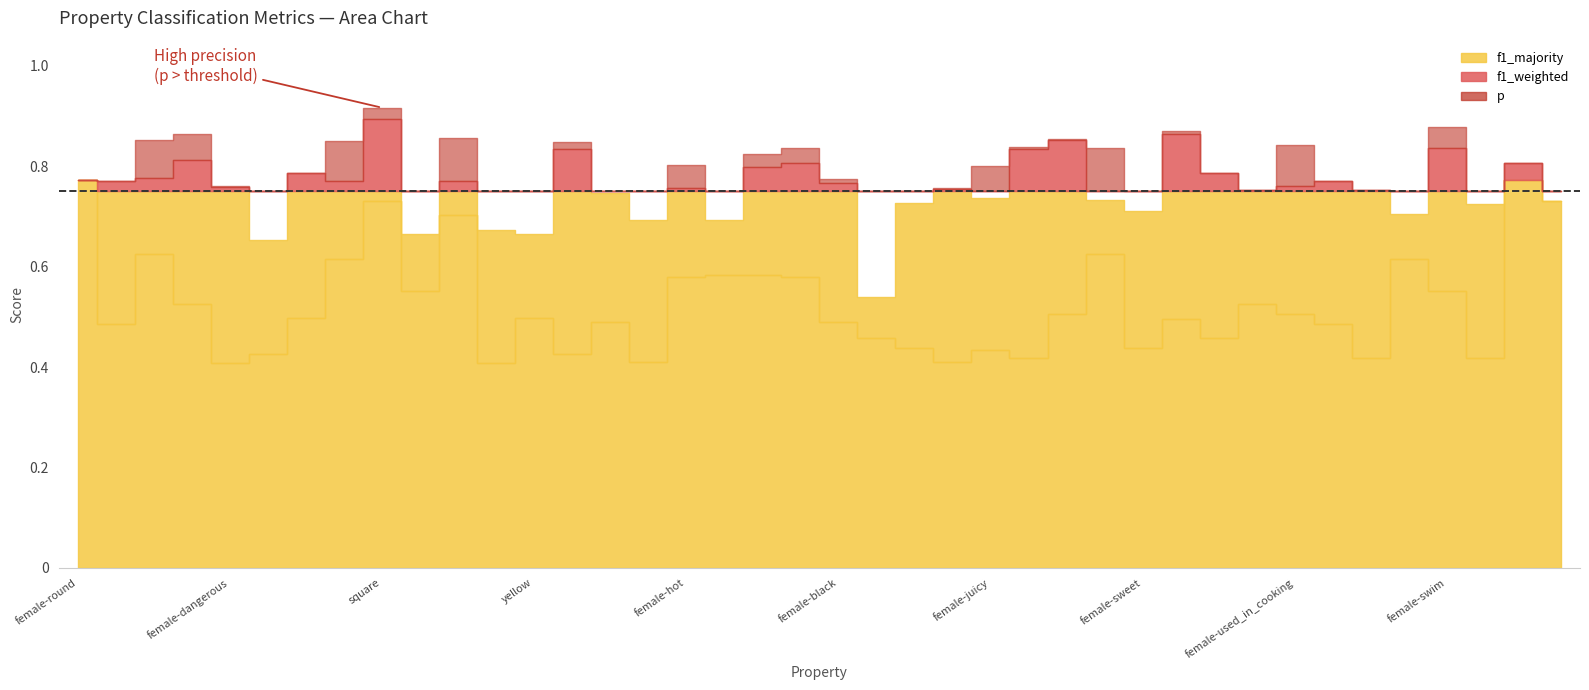

How many interior local peaks does the f1_weighted series have?

13